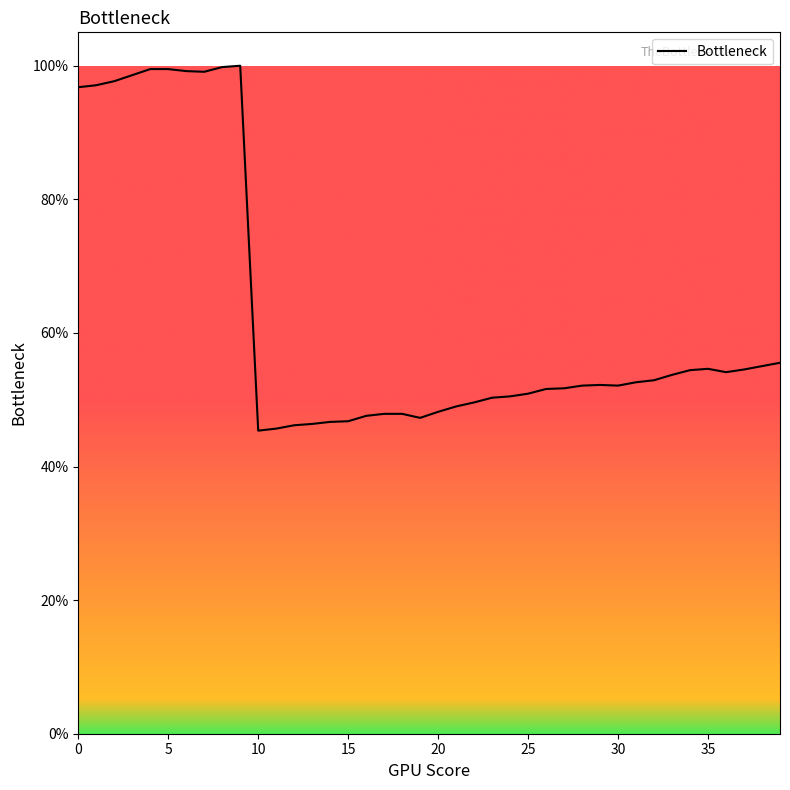

What is the difference between the maximum and minimum values?

54.6